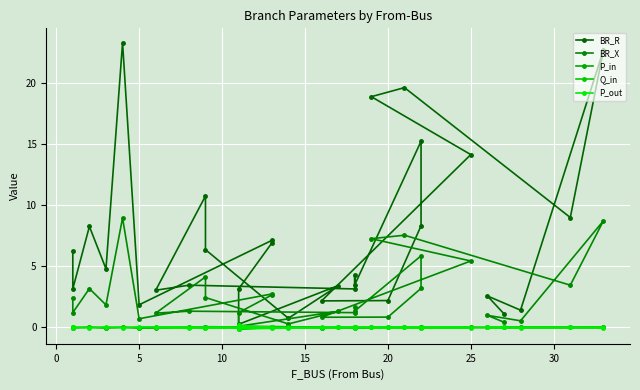

Where is the first local maximum for Q_in?

5